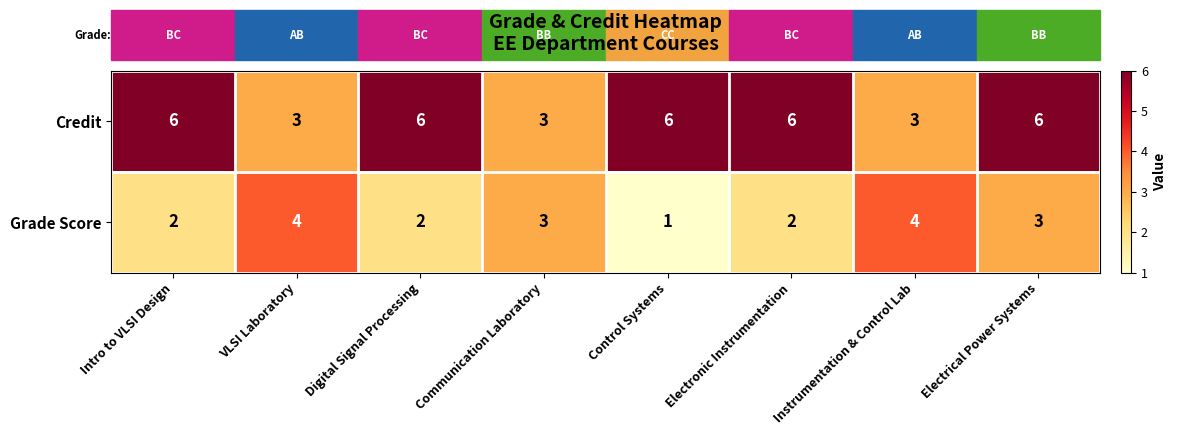

At which category does the chart reach its minimum across all series?

Control Systems